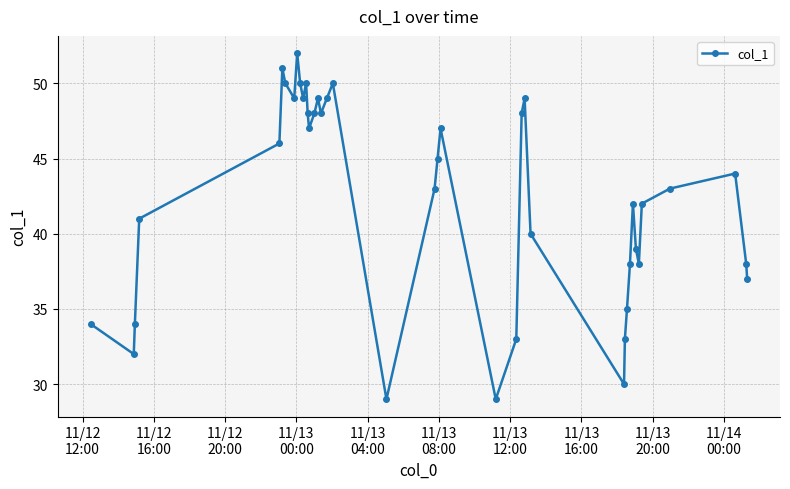

What is the value of the 18th point from the left?

49